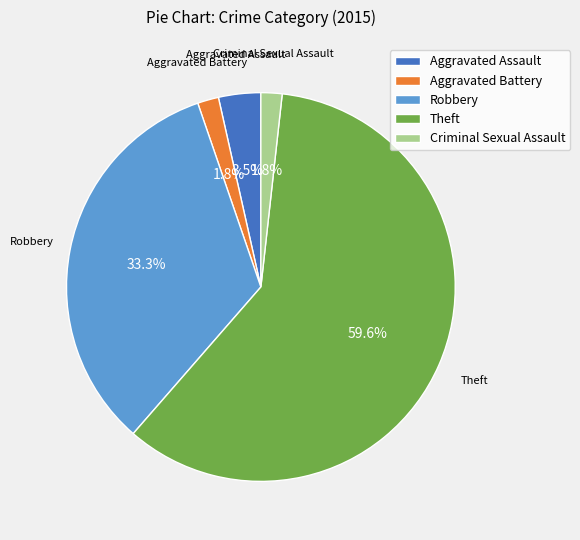

Is Aggravated Assault the majority of the pie?

No